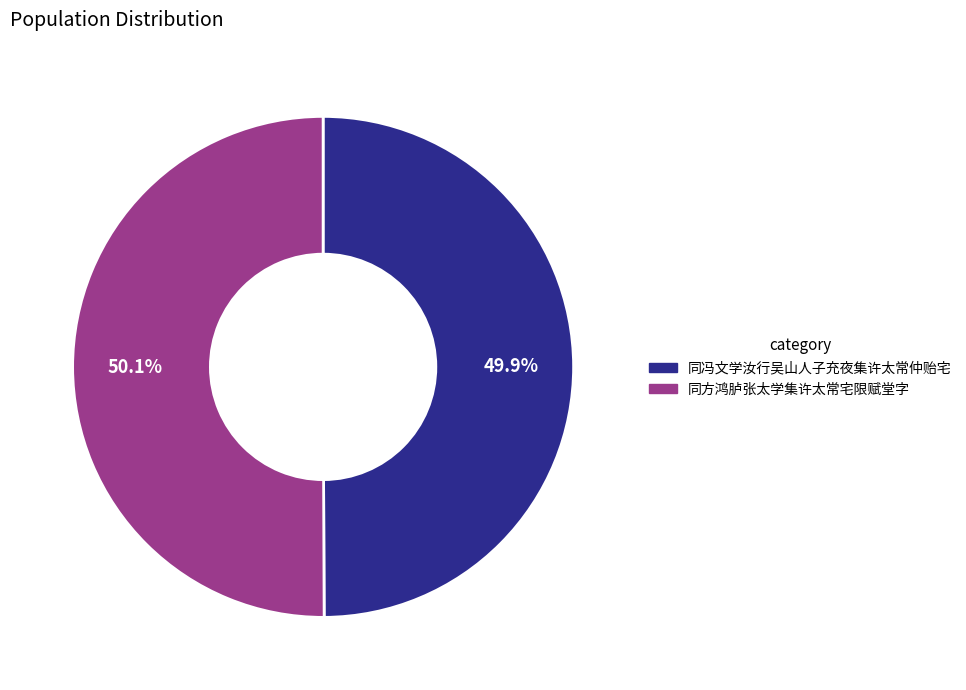

The 同方鸿胪张太学集许太常宅限赋堂字 slice represents 63% of the pie. True or false?

False